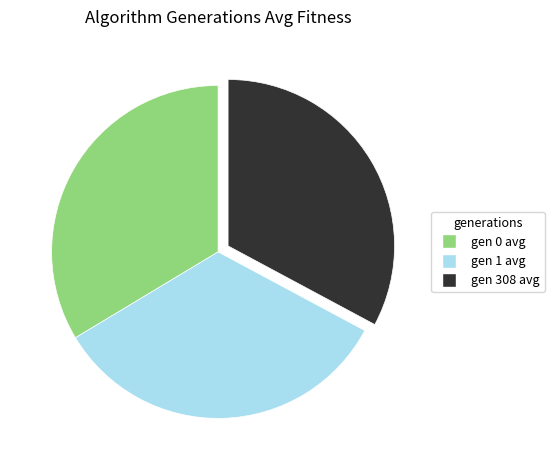

Is it true that gen 308 avg is 48% of the pie?

False